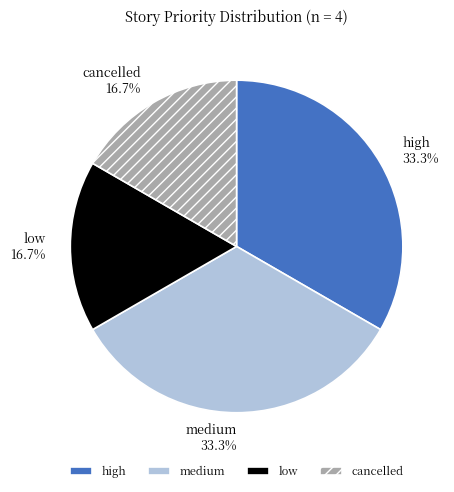

To the nearest percent, what portion does medium represent?

33%